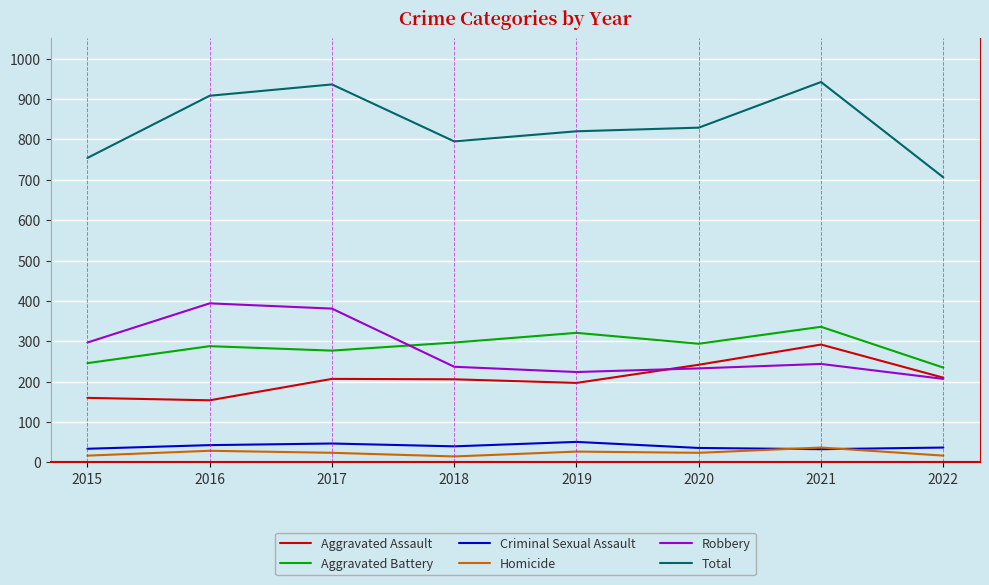

Is the value of Total at 2022 greater than the value of Aggravated Battery at 2017?

Yes